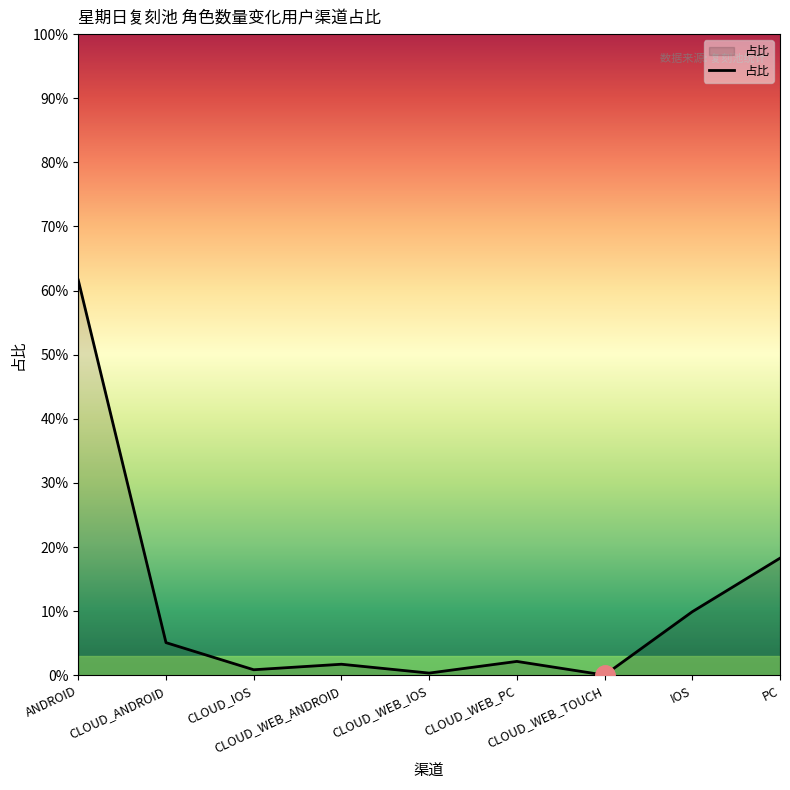

True or false: the data shows 0.0 at CLOUD_WEB_TOUCH.

False